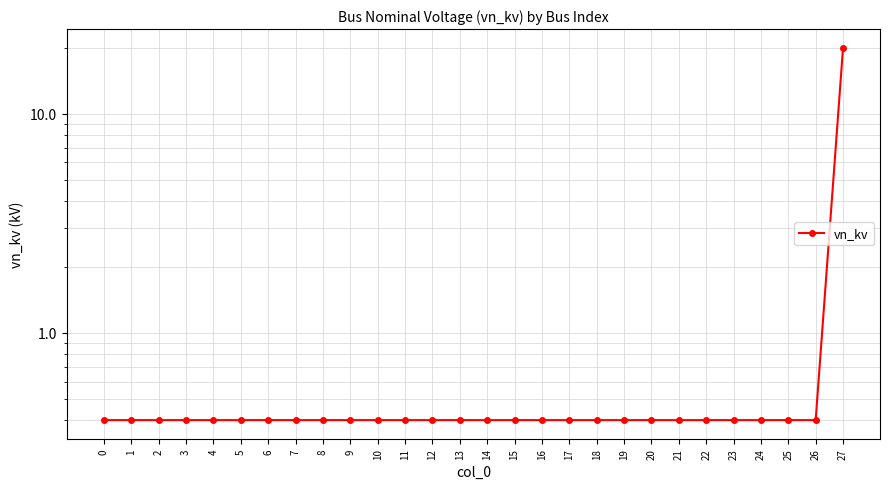

True or false: the data has more than 2 interior local peaks.

False